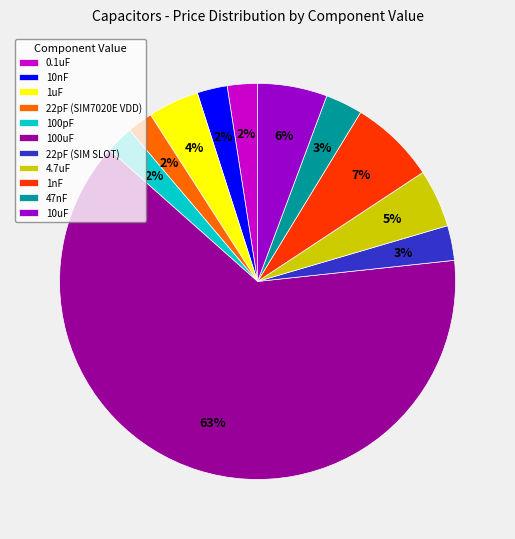

Is it true that 47nF is 3% of the pie?

True